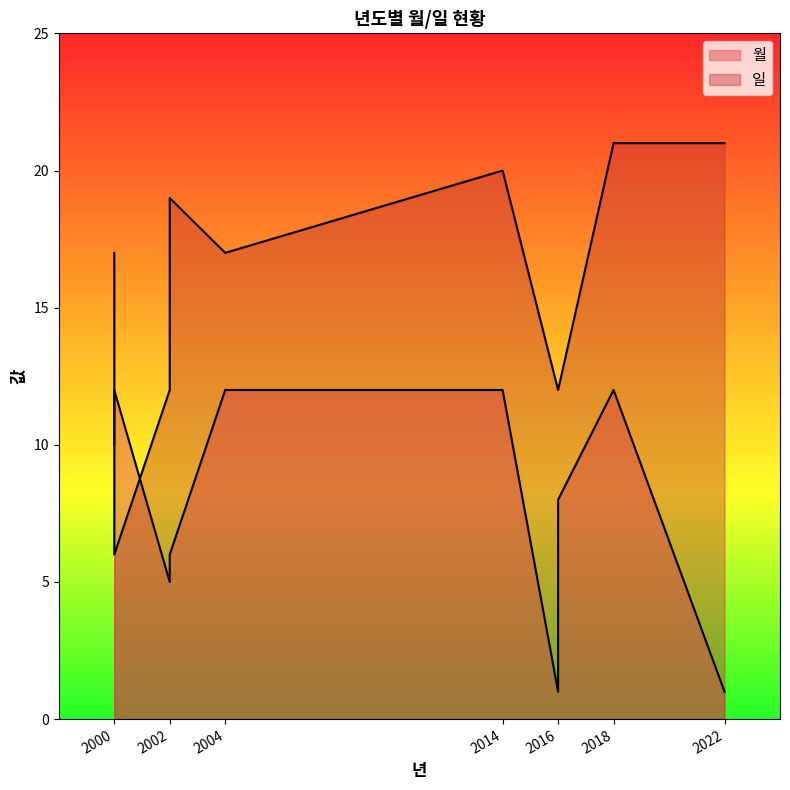

At 2022, list the series in order from largest to smallest.

일, 월